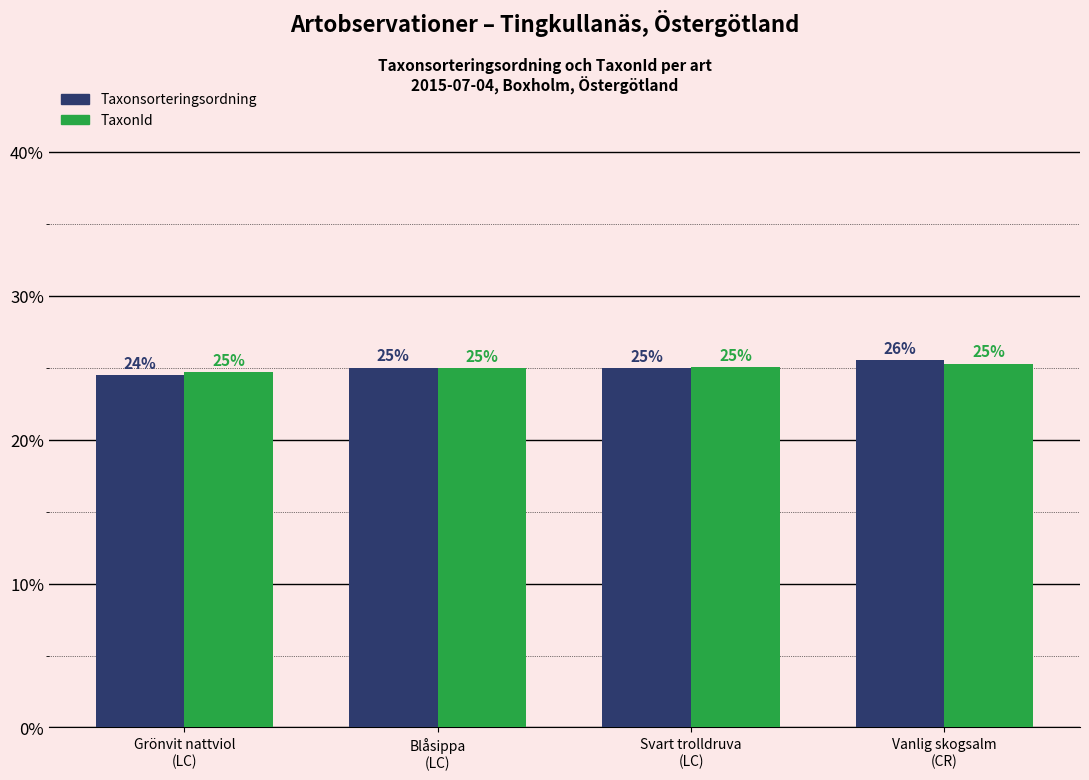

At Vanlig skogsalm
(CR), list the series in order from smallest to largest.

TaxonId, Taxonsorteringsordning